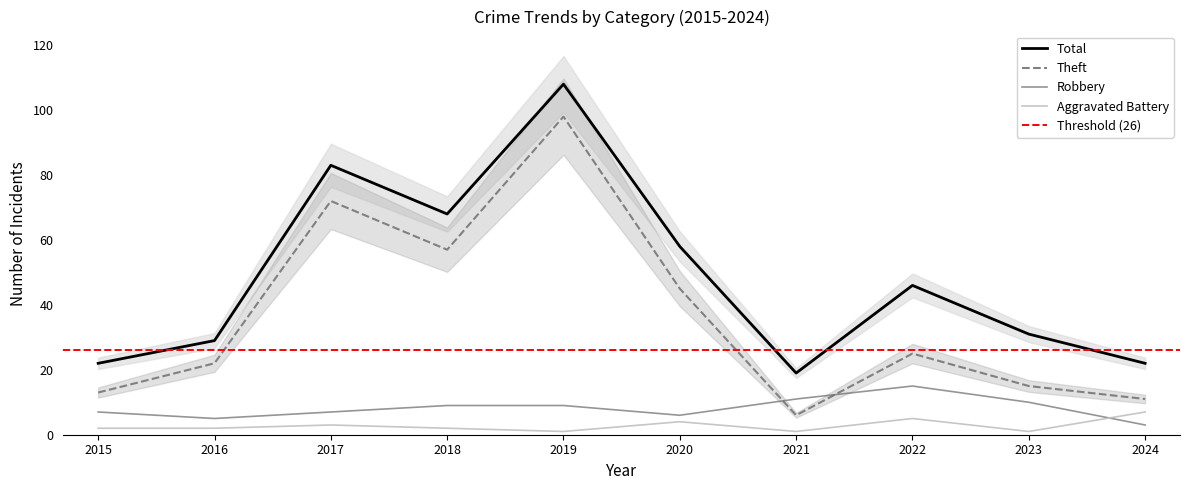

Where does the Aggravated Battery series first go above 2?

2017